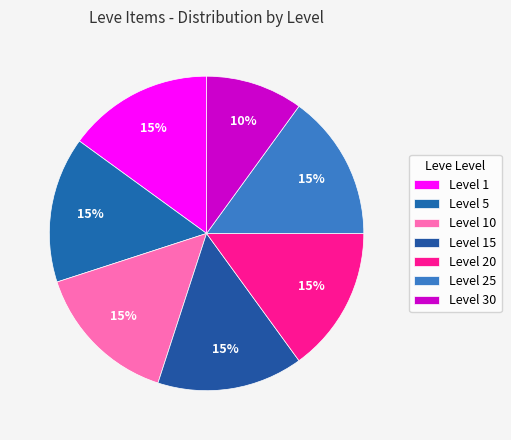

Is it true that Level 30 is 41% of the pie?

False